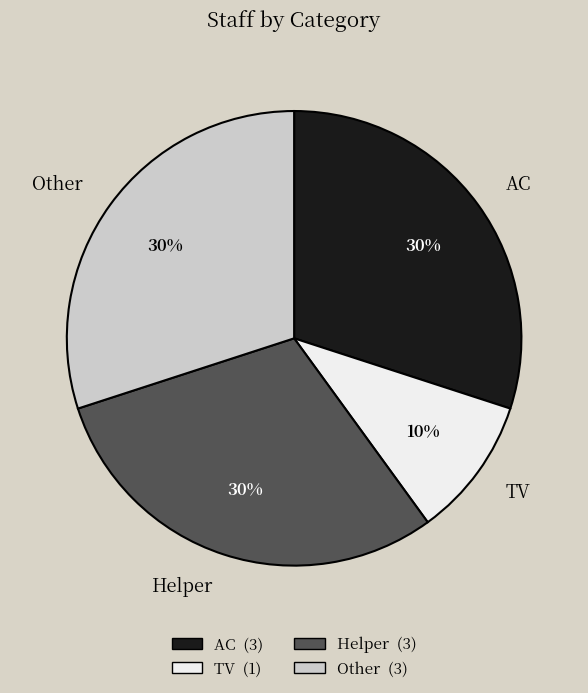

Combined, do Helper and TV account for over 50%?

No